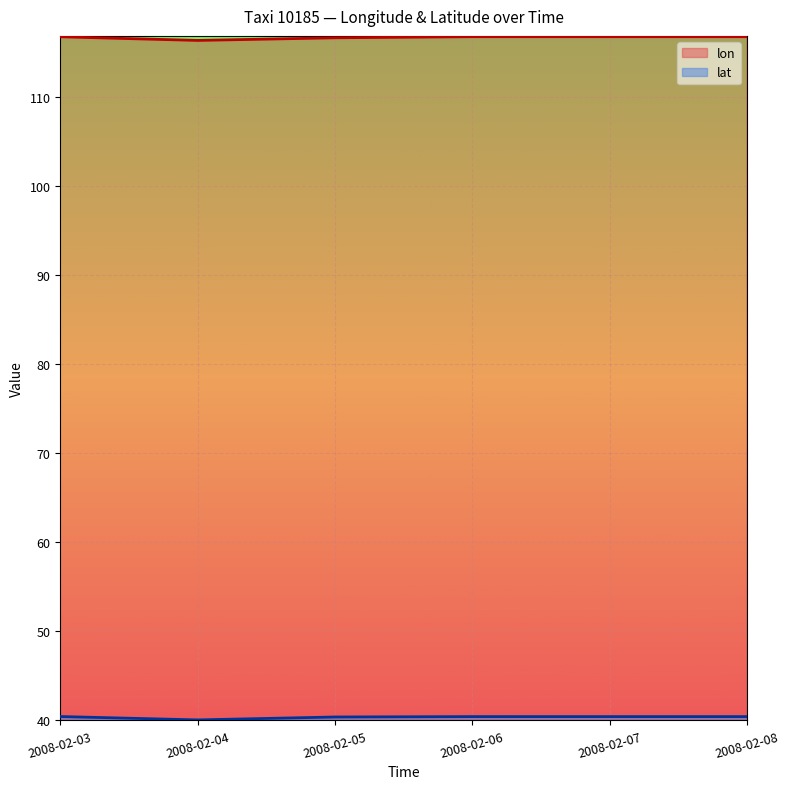

At 2008-02-05, list the series in order from smallest to largest.

lat, lon